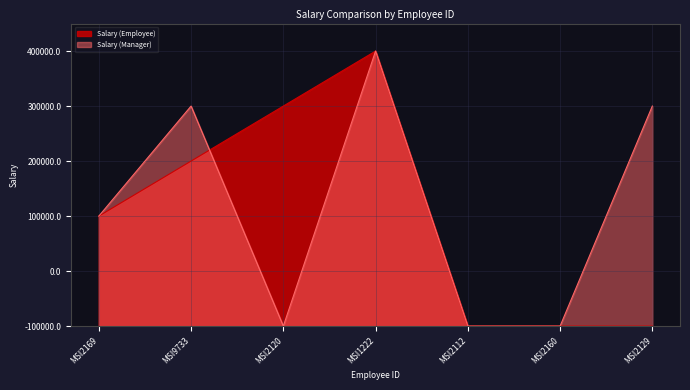

At which category does Salary (Employee) reach its first local valley?

MSI2112